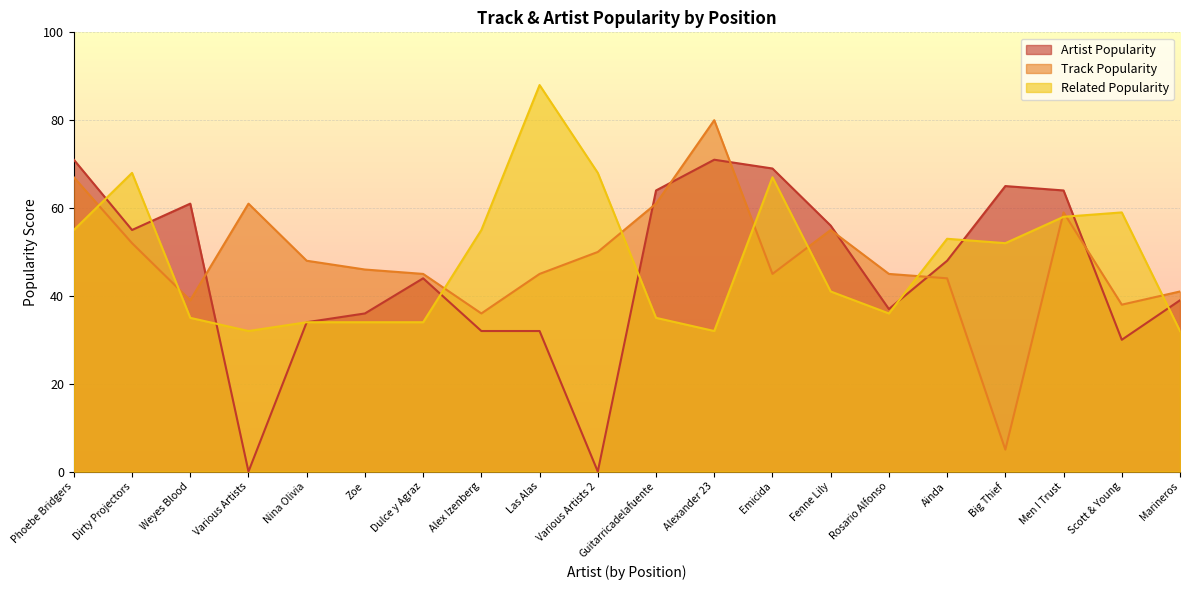

Between Dirty Projectors and Men I Trust, which series saw the biggest shift?

Artist_Popularity_2